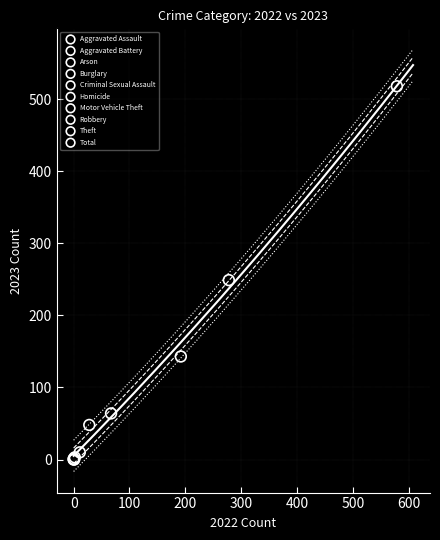

What are all the series names shown in the legend?

Aggravated Assault, Aggravated Battery, Arson, Burglary, Criminal Sexual Assault, Homicide, Motor Vehicle Theft, Robbery, Theft, Total